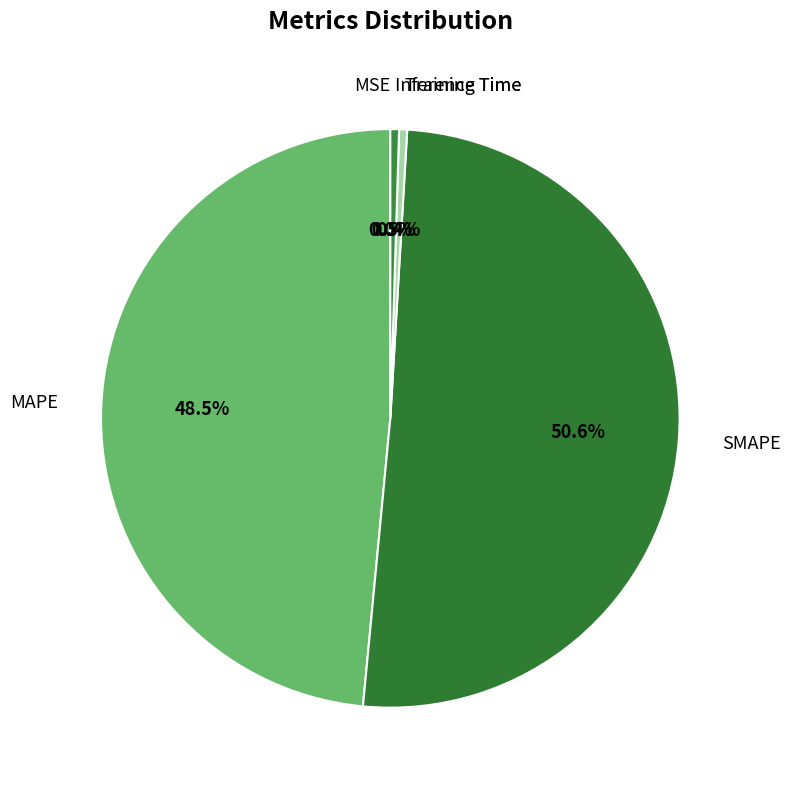

Does any single category account for the majority?

Yes